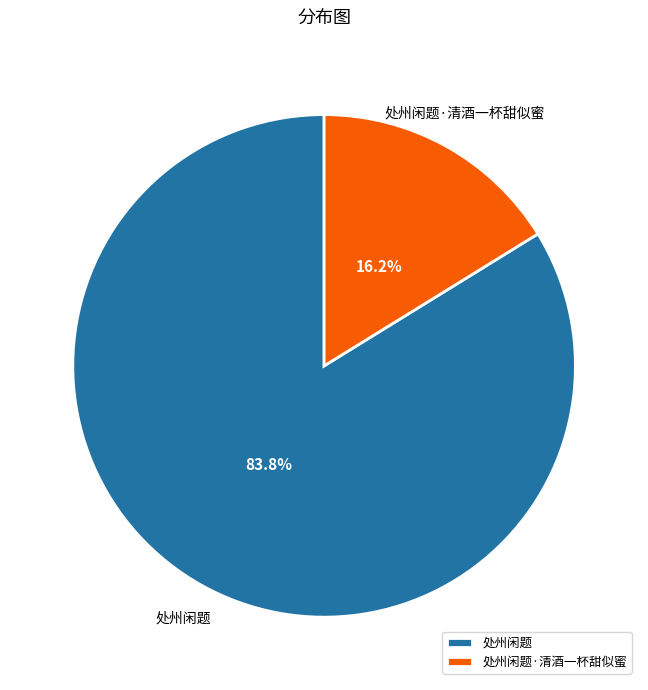

What portion of the pie excludes 处州闲题?

16.2%